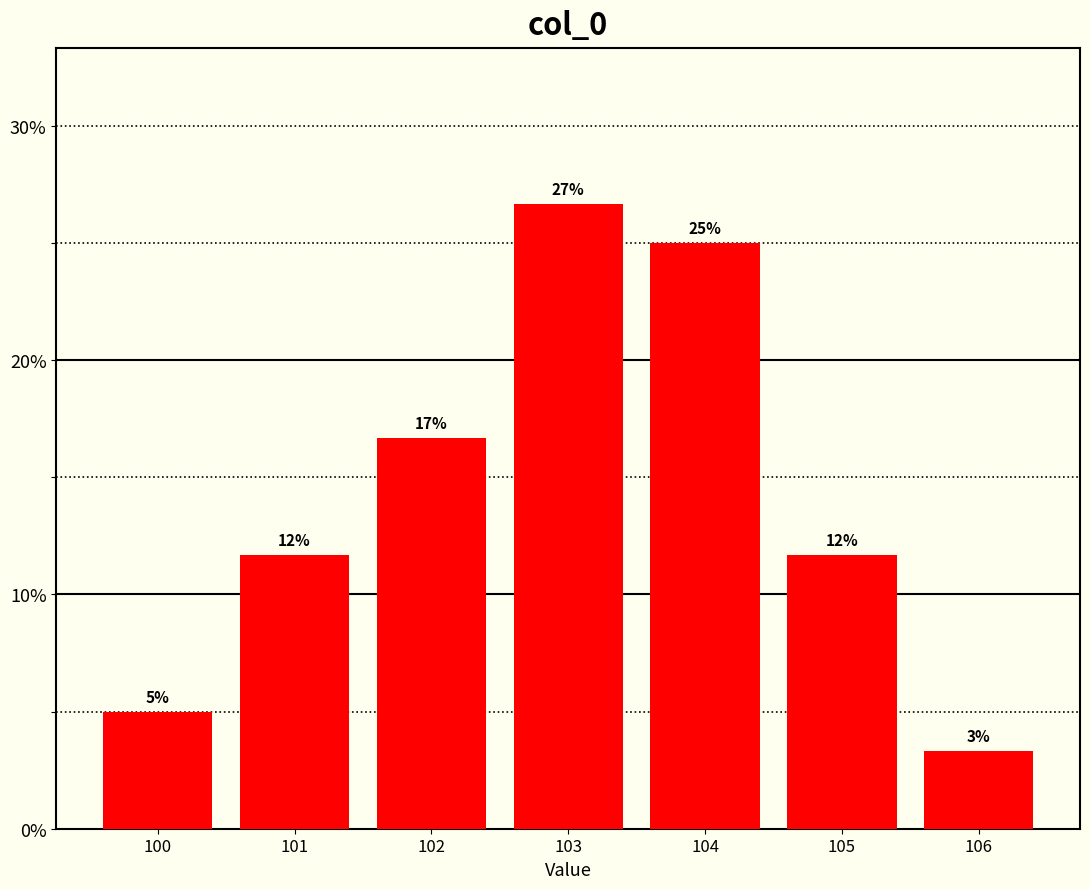

How many bars are there in total?

7